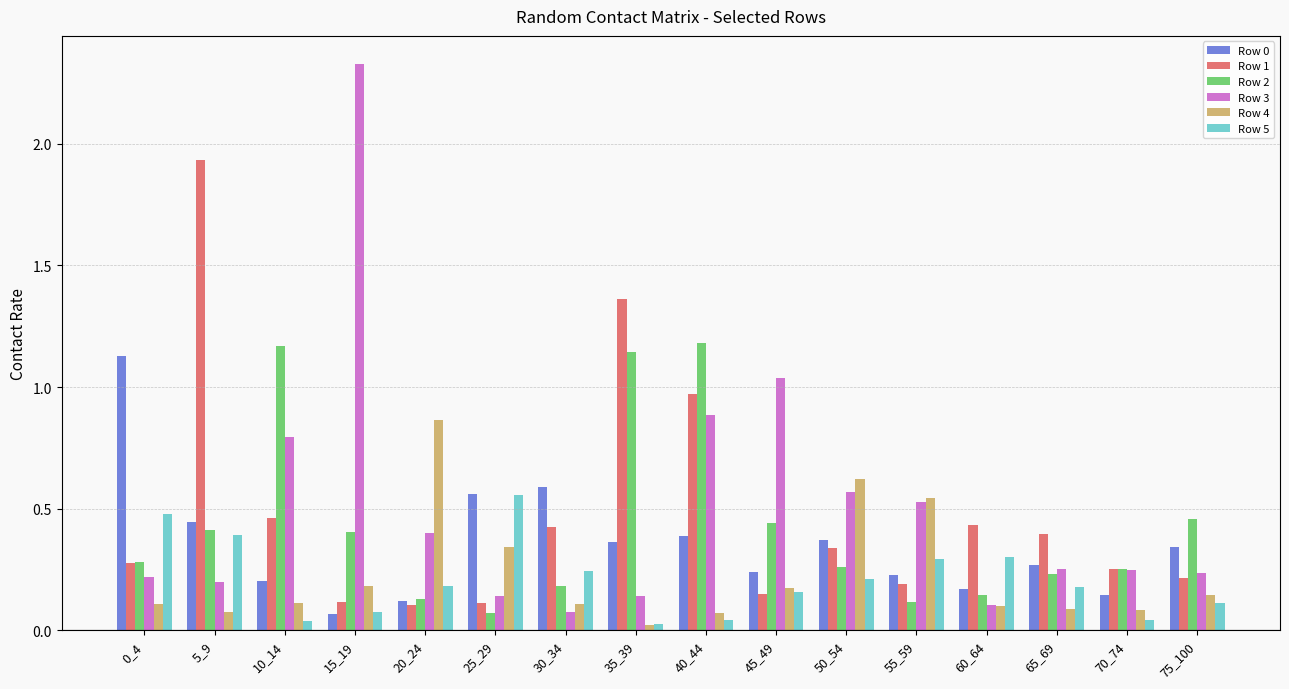

Which series has the widest spread of values?

Row 3